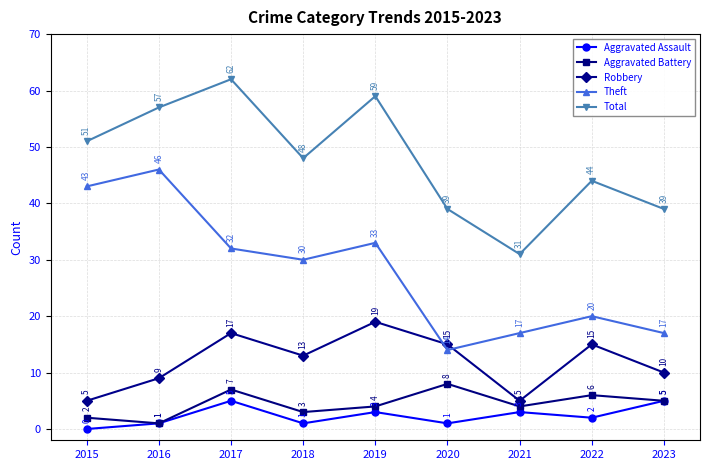

True or false: Aggravated Battery and Robbery cross at least once.

False